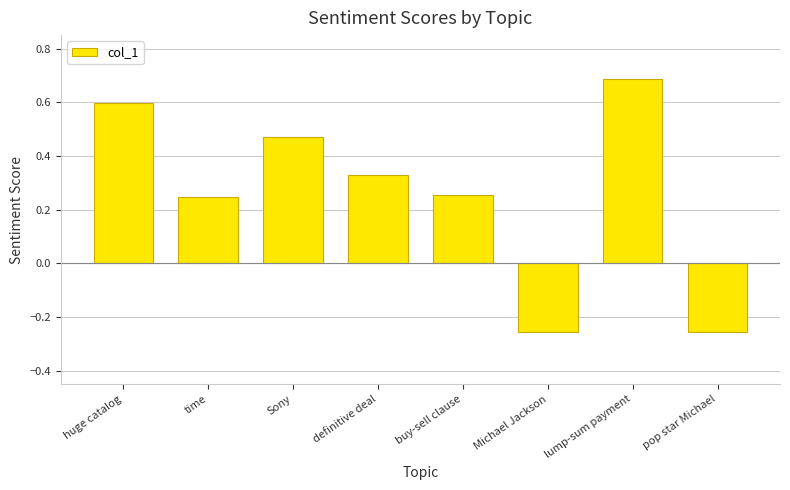

What is the sum of all values?

2.1